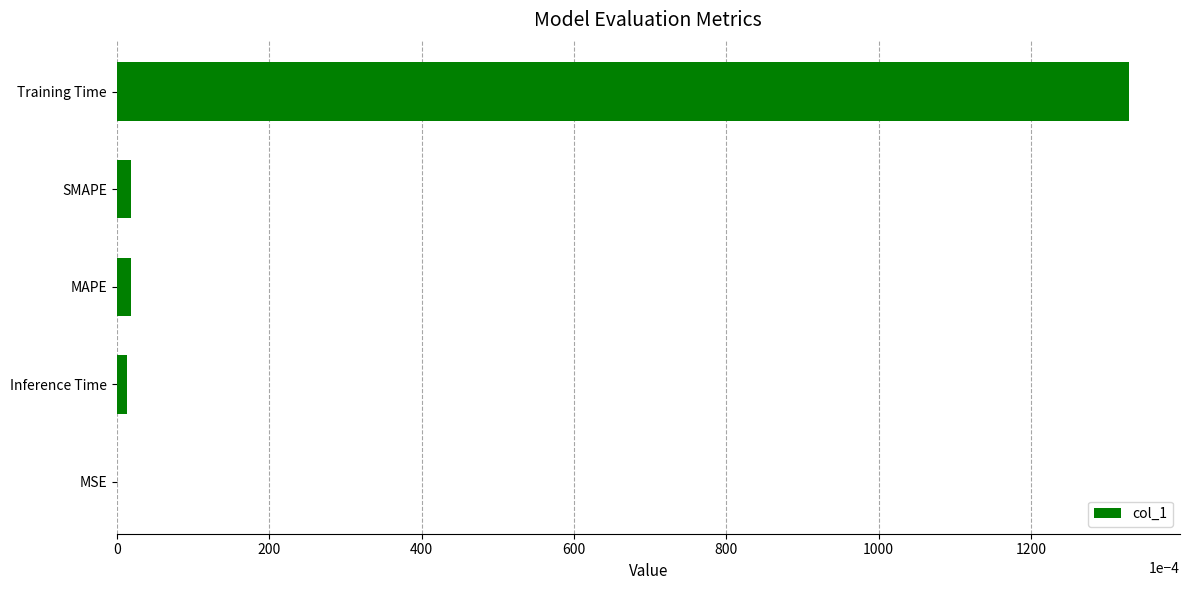

At which category does the chart reach its peak across all series?

Training Time